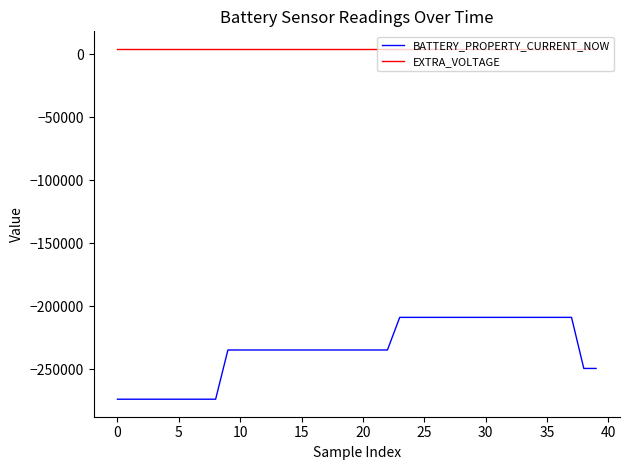

What is the sum of all BATTERY_PROPERTY_CURRENT_NOW values?

-9387189